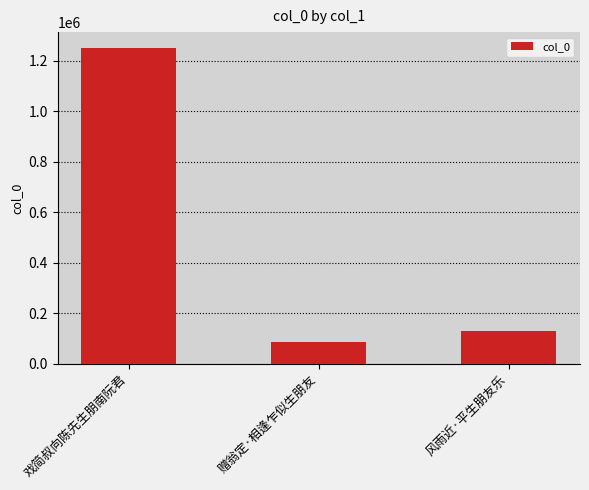

What is the sum of the values at 赠翁定·相逢乍似生朋友 and 风雨近·平生朋友乐?

217208